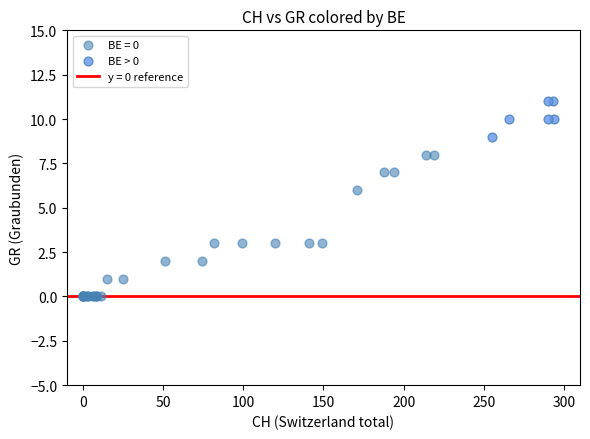

Which series has the largest Y range (max minus min)?

BE = 0